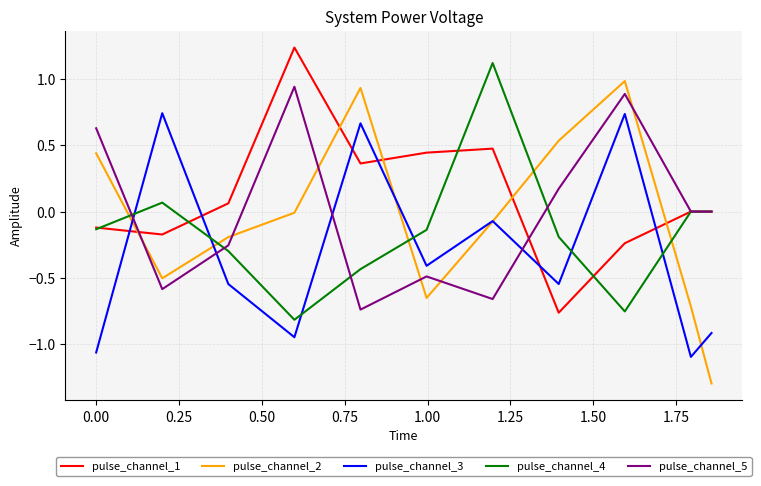

Which series has the widest spread of values?

pulse_channel_2